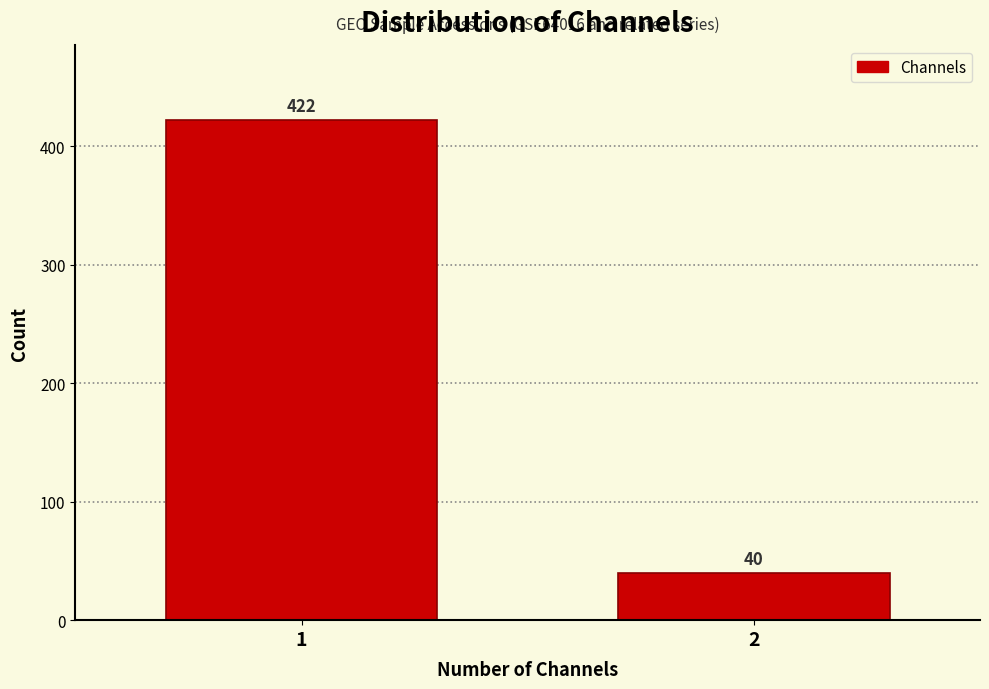

Reading left to right, what are all the values shown in this chart?

422	40